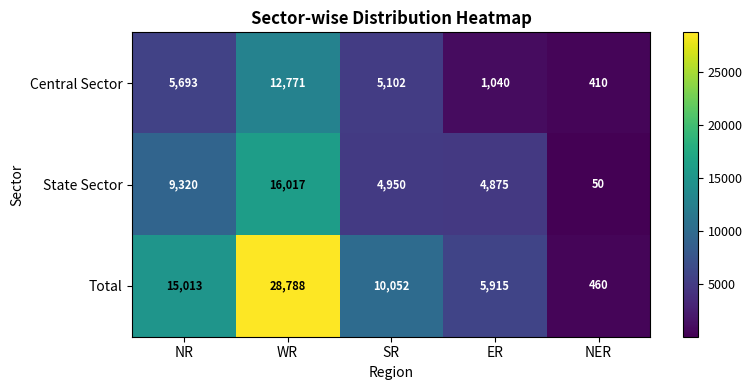

Which series has the largest range (max minus min)?

Total